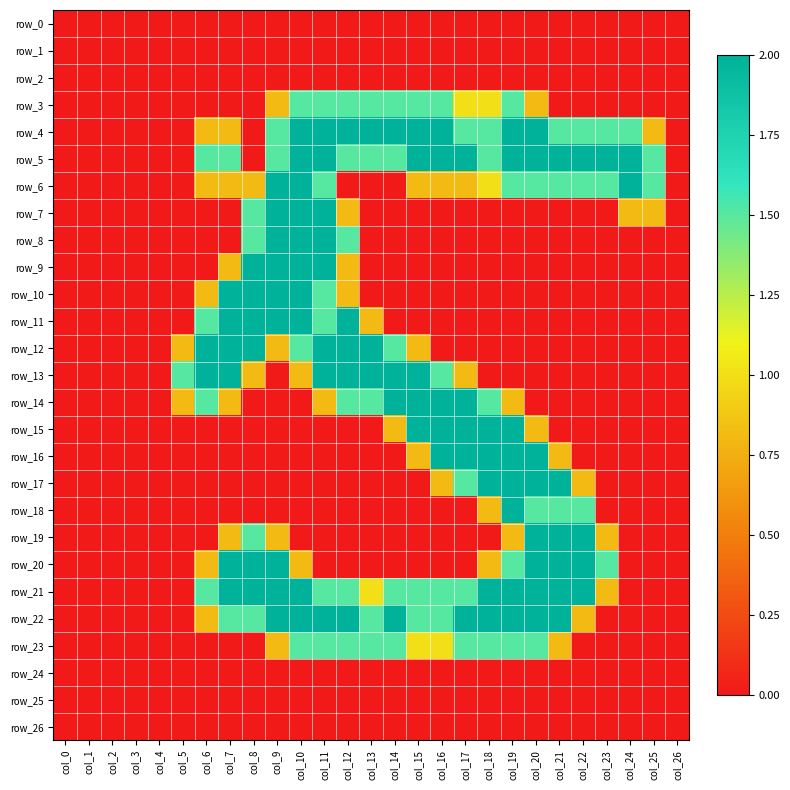

What is the total value across all series at col_18?

19.6